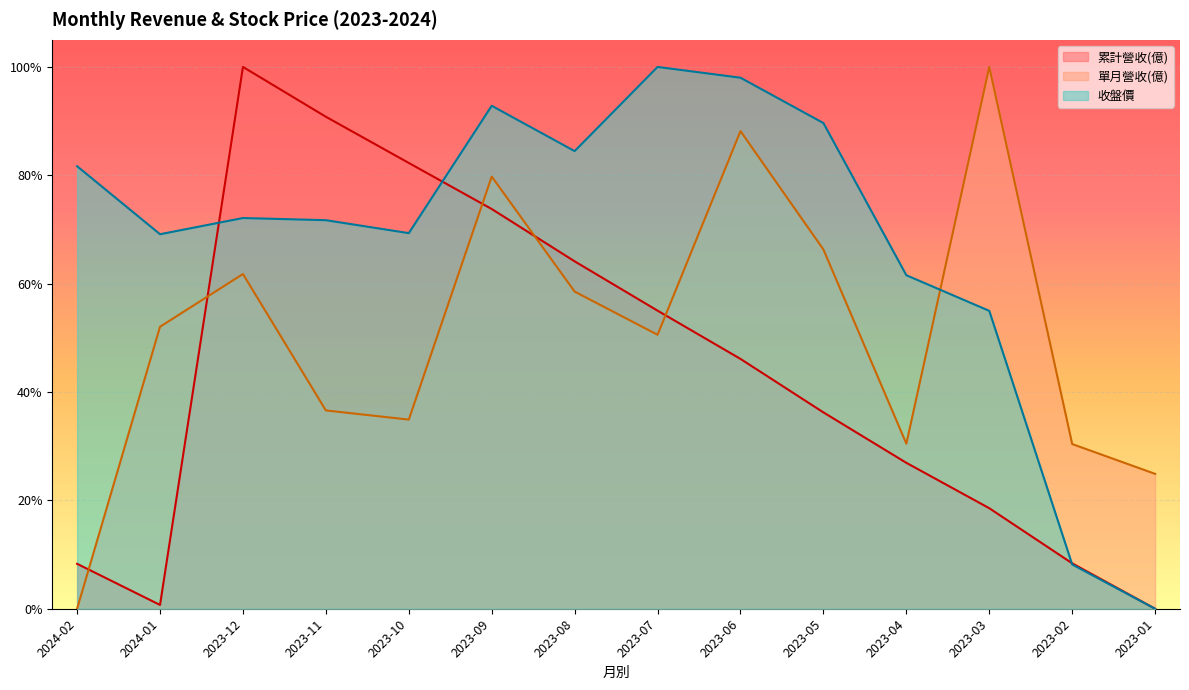

Reading left to right, extract all data points from this chart.

累計營收(億): 2024-02=0.1	2024-01=0.0	2023-12=1.0	2023-11=0.9	2023-10=0.8	2023-09=0.7	2023-08=0.6	2023-07=0.6	2023-06=0.5	2023-05=0.4	2023-04=0.3	2023-03=0.2	2023-02=0.1	2023-01=0.0
單月營收(億): 2024-02=0.0	2024-01=0.5	2023-12=0.6	2023-11=0.4	2023-10=0.3	2023-09=0.8	2023-08=0.6	2023-07=0.5	2023-06=0.9	2023-05=0.7	2023-04=0.3	2023-03=1.0	2023-02=0.3	2023-01=0.2
收盤價: 2024-02=0.8	2024-01=0.7	2023-12=0.7	2023-11=0.7	2023-10=0.7	2023-09=0.9	2023-08=0.8	2023-07=1.0	2023-06=1.0	2023-05=0.9	2023-04=0.6	2023-03=0.5	2023-02=0.1	2023-01=0.0